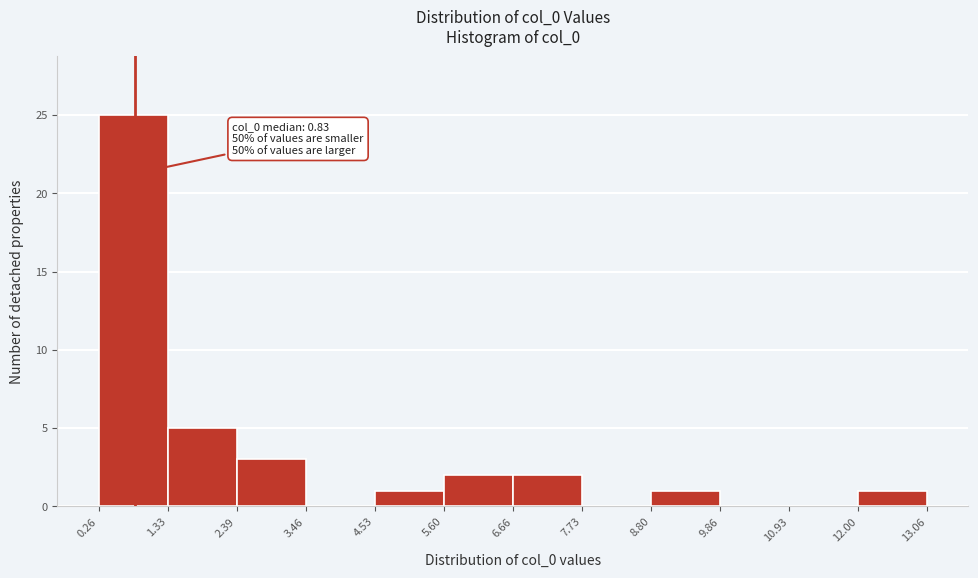

Which range on the x-axis has the tallest bar?

0.26 to 1.33